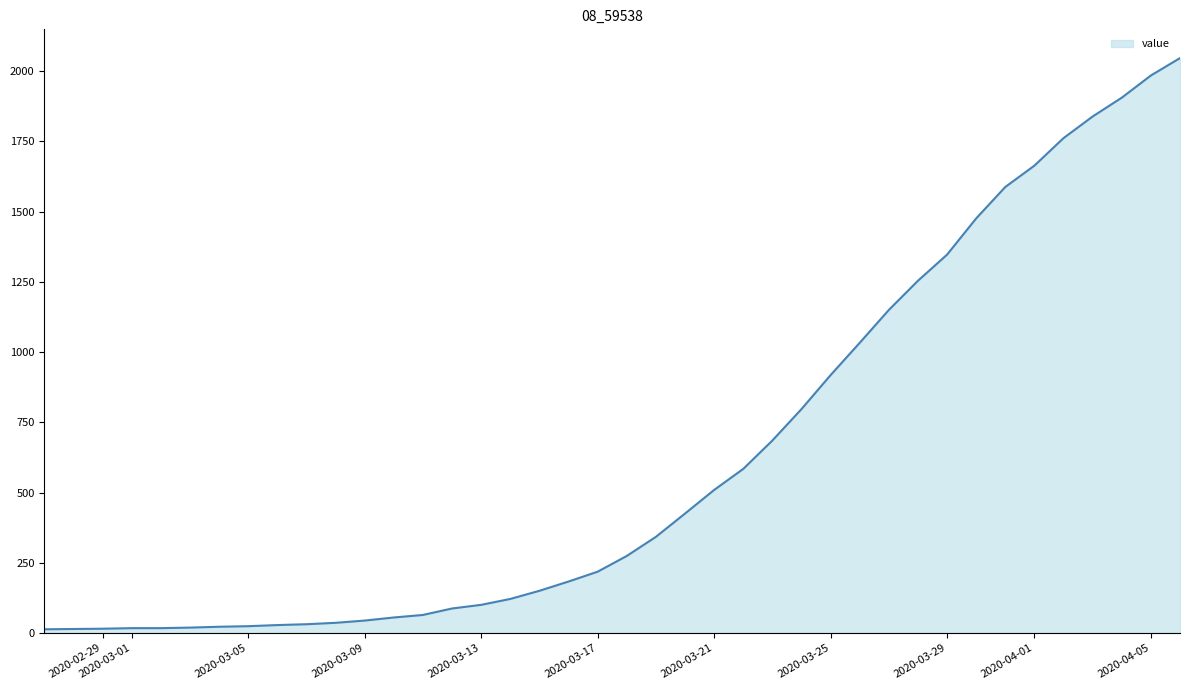

What is the greatest value displayed?

2047